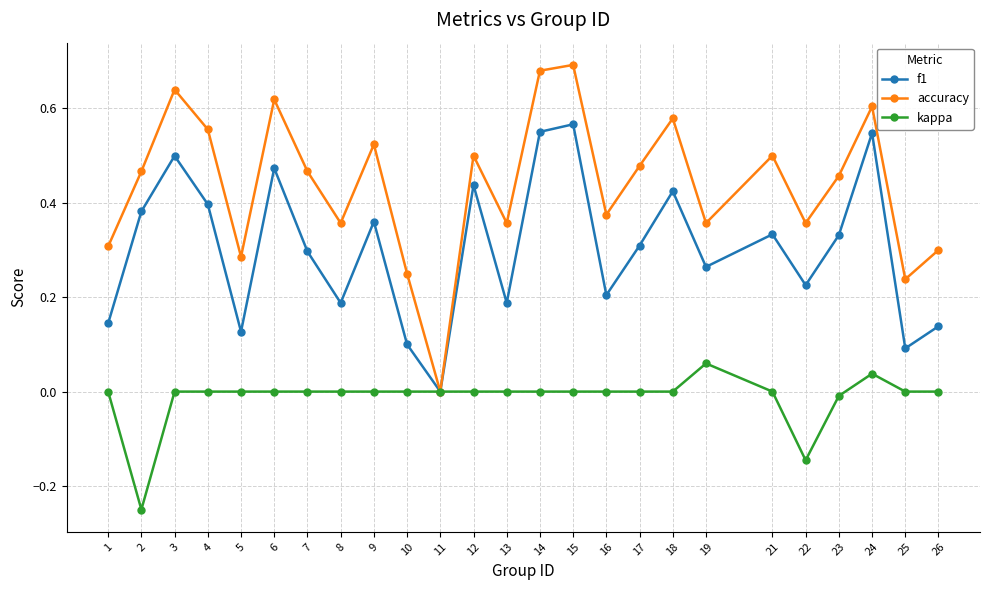

How many series are shown in this chart?

3